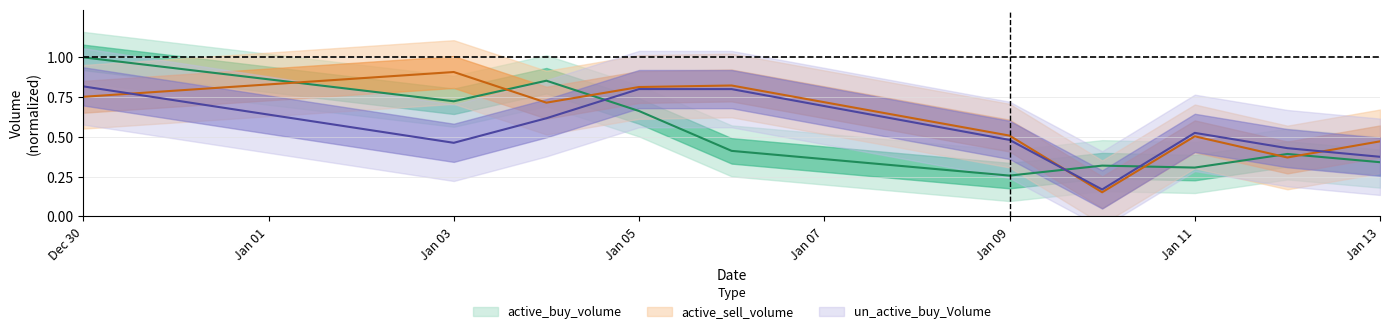

What is the difference between the active_buy_volume values at 2023-01-11 and 2023-01-04?

0.5